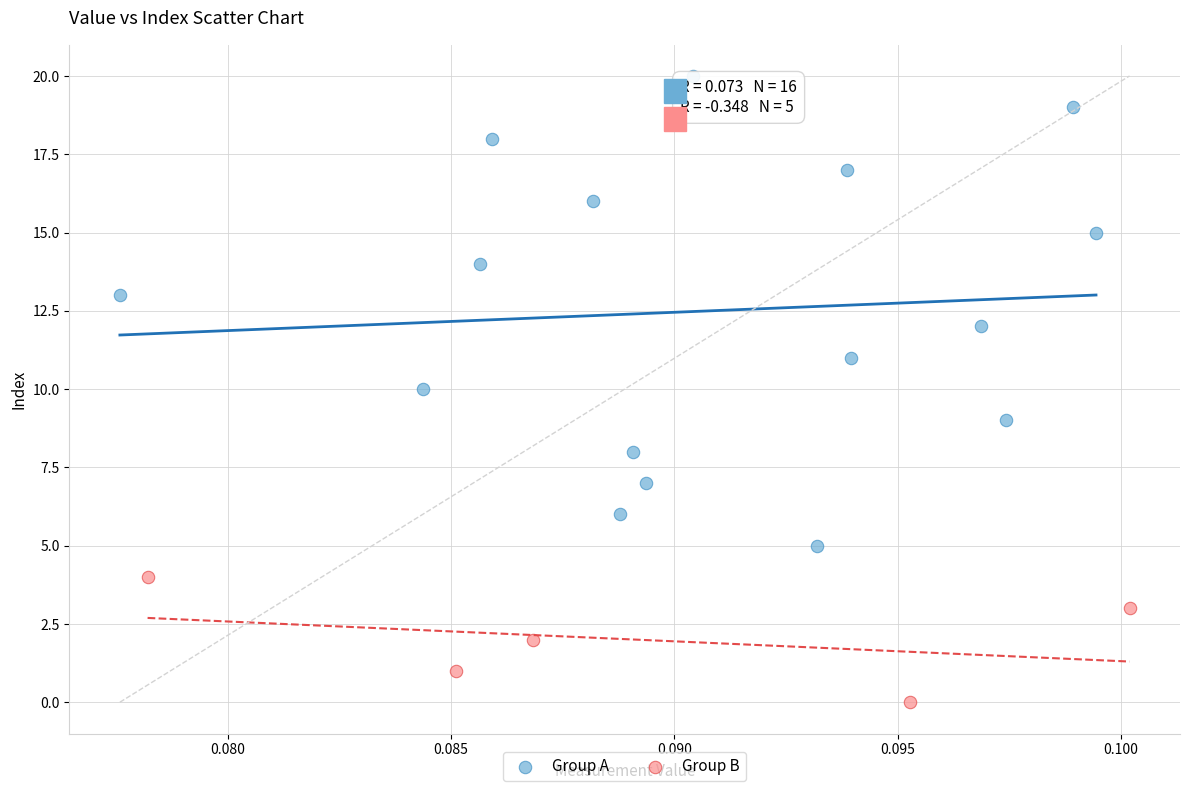

Which series has the widest spread of Y values?

Group A